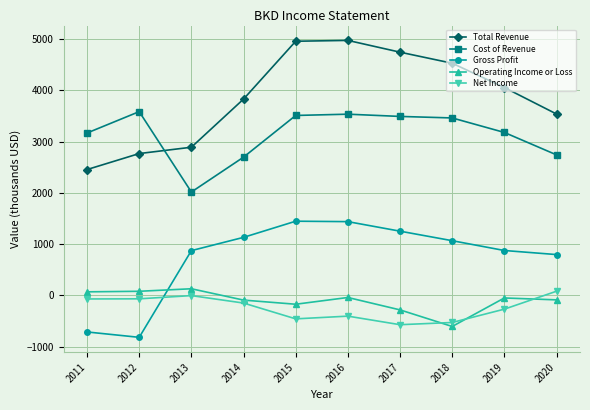

Is the value of Net Income at 2018 greater than the value of Total Revenue at 2012?

No